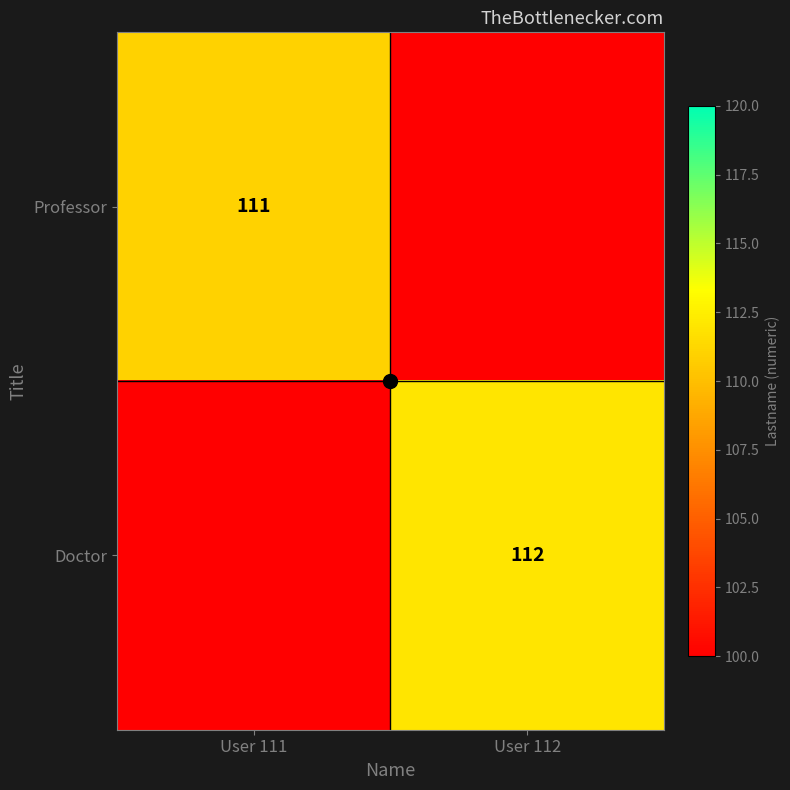

Rank the categories by Doctor value from highest to lowest.

User 112, User 111